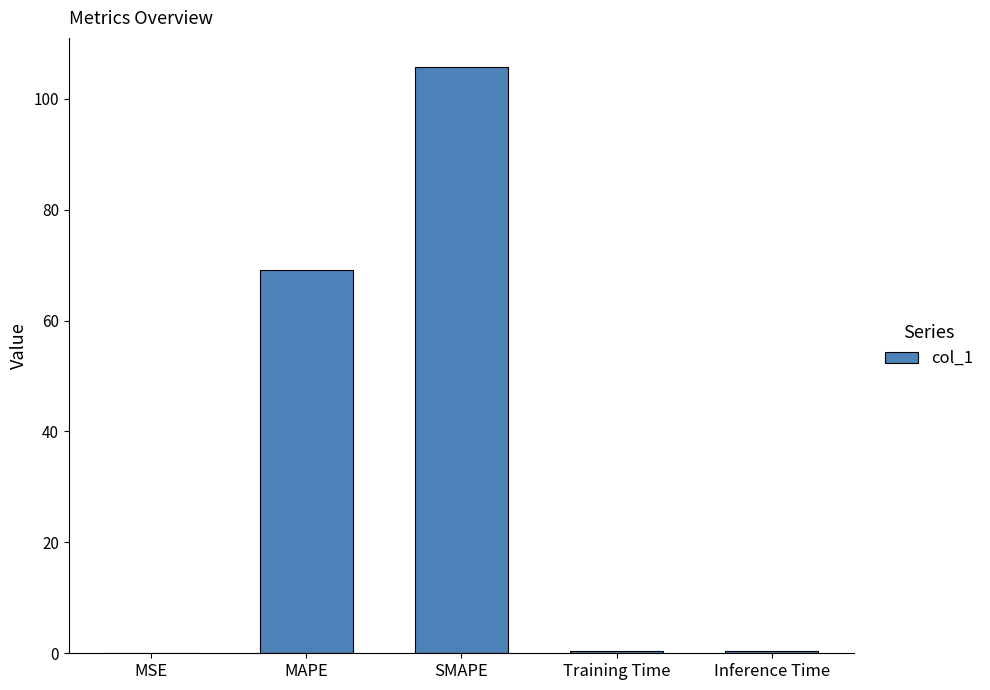

Where is the data nearest to the value 52?

MAPE